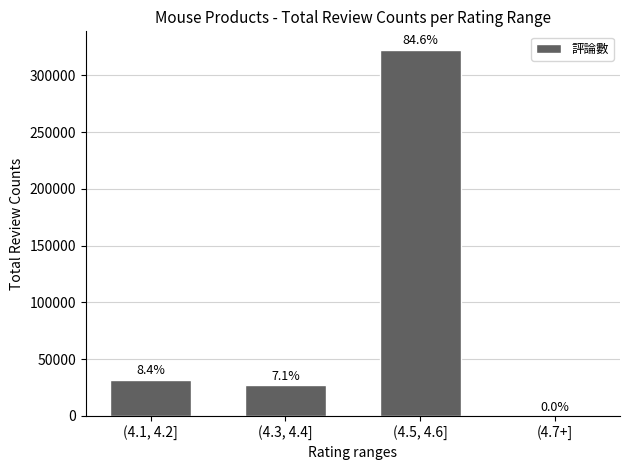

Are the bars horizontal?

No